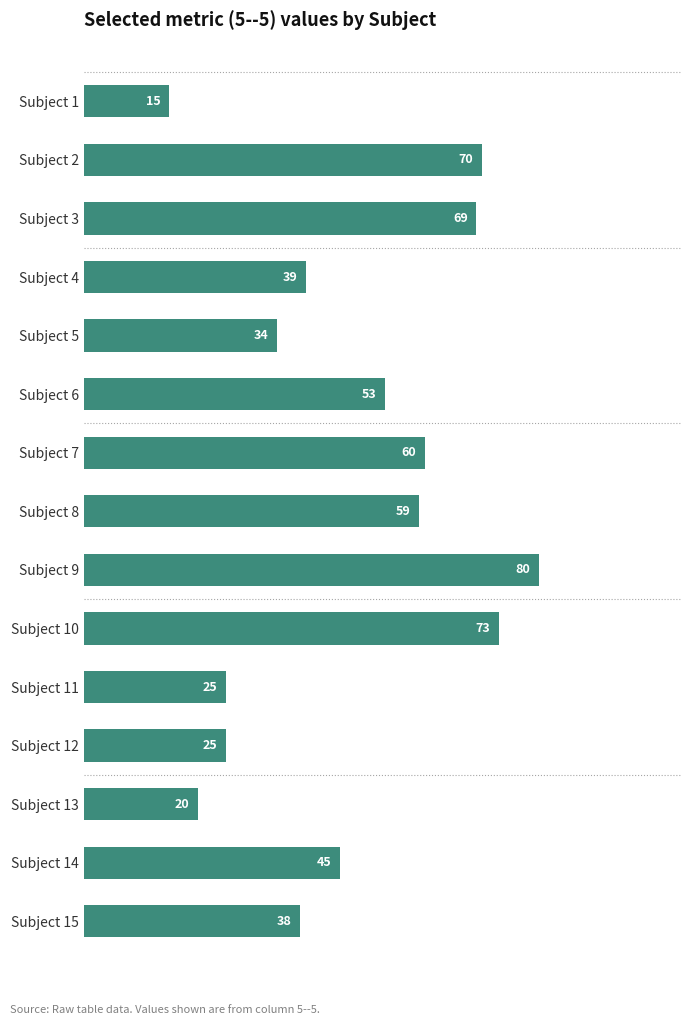

Reading top to bottom, what are all the values shown in this chart?

15	70	69	39	34	53	60	59	80	73	25	25	20	45	38